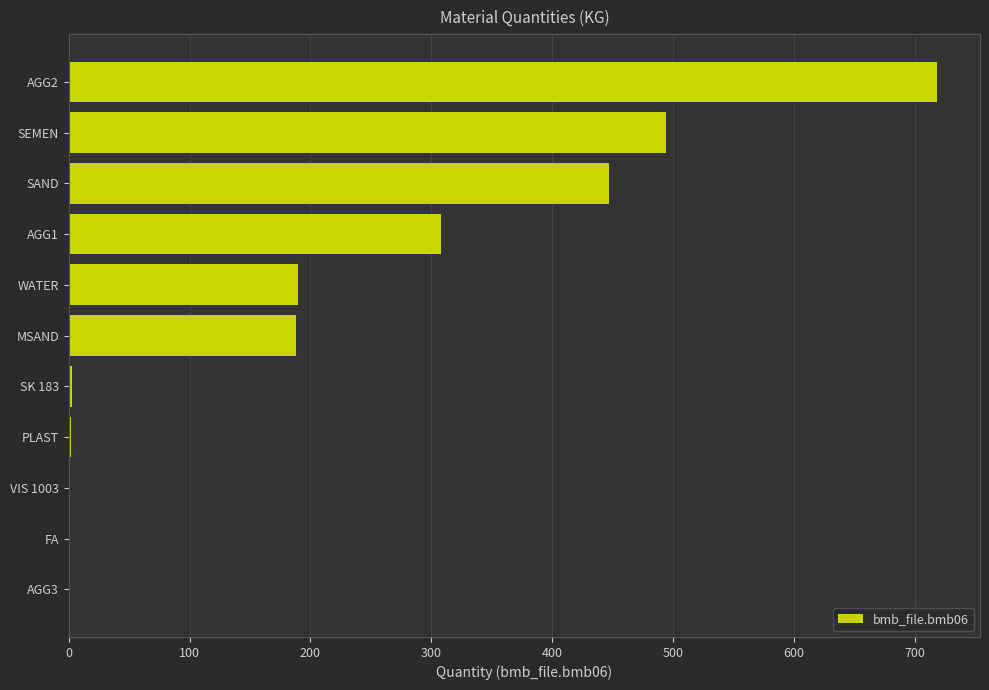

What is the sum of all values?

2349.4